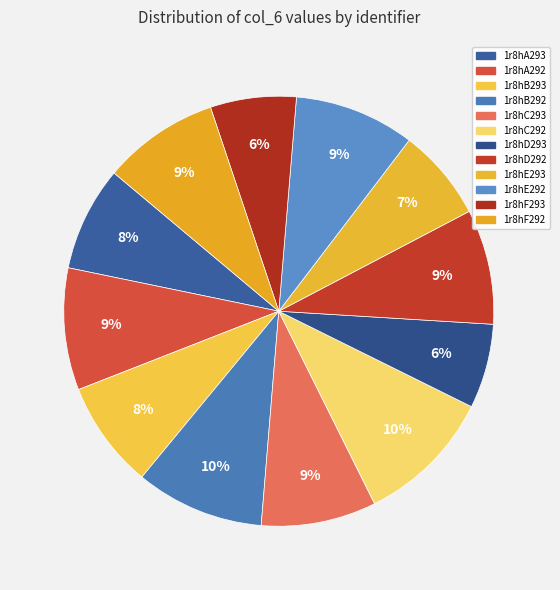

Is it true that 1r8hA292 is 1% of the pie?

False